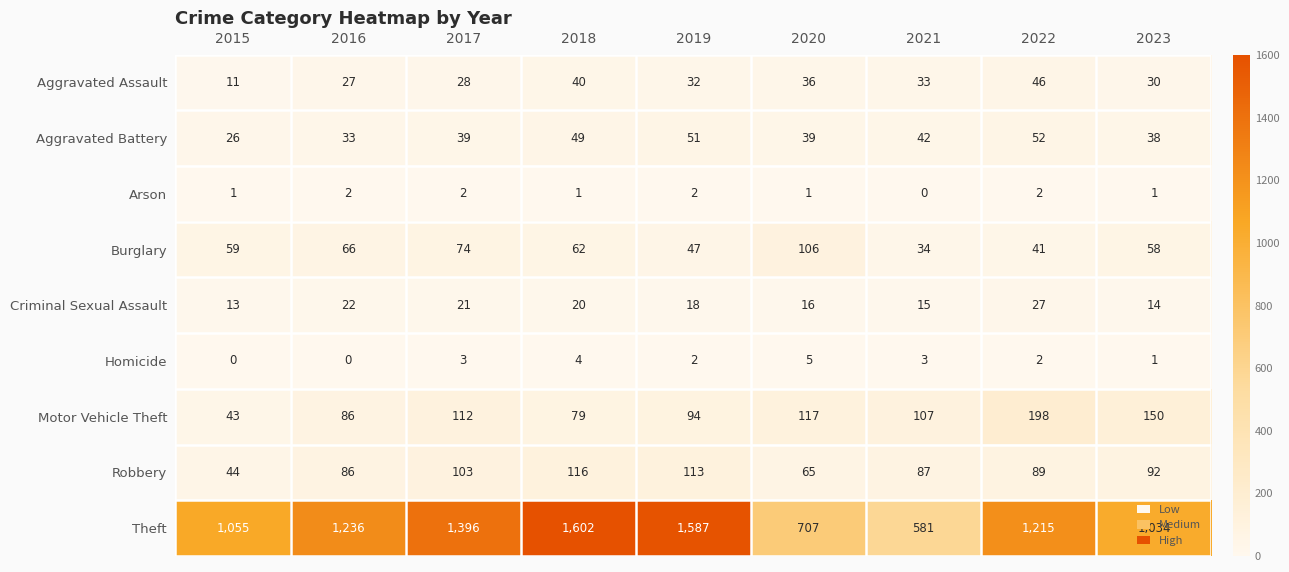

How many data points does each series have?

9